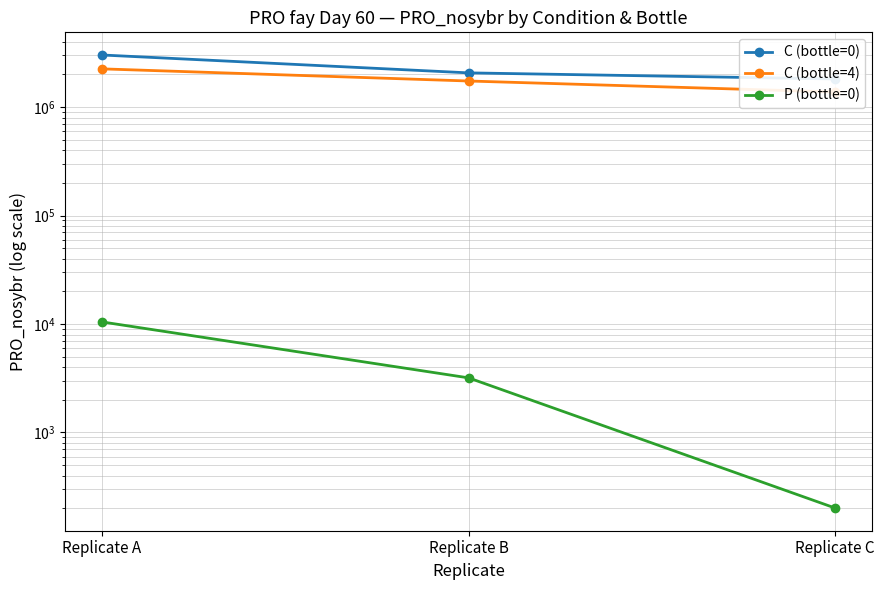

What is the approximate value of P (bottle=0) at Replicate C?

201.0